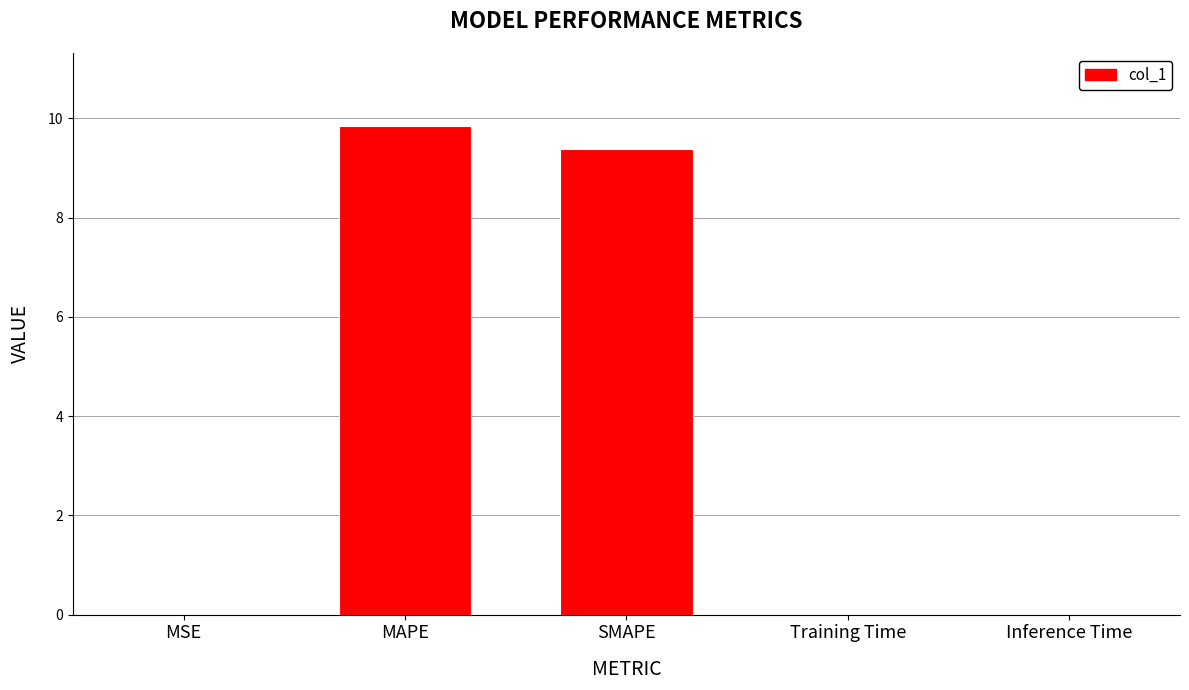

How many categories are shown in the chart?

5